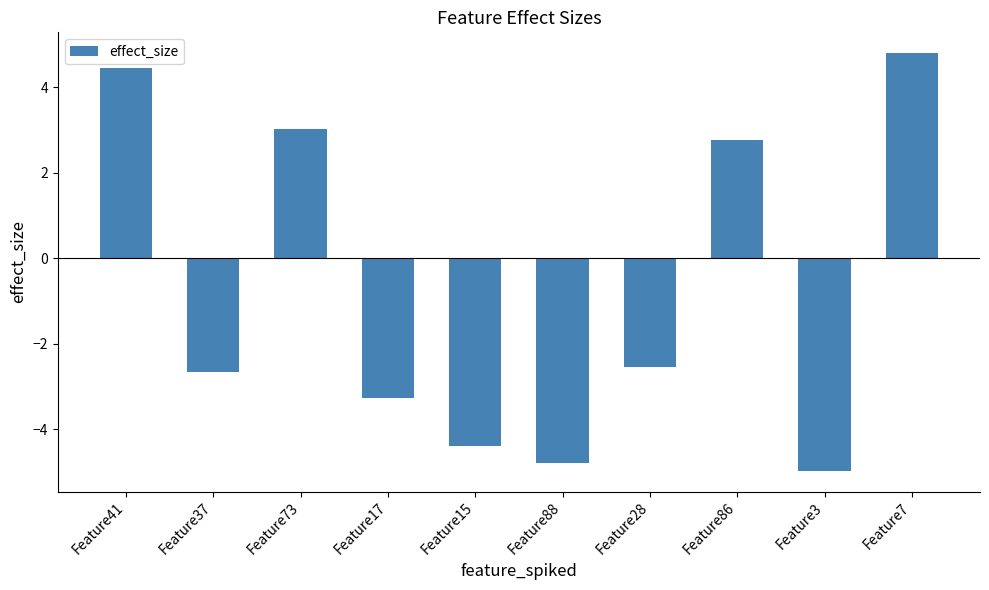

What is the average value?

-0.8